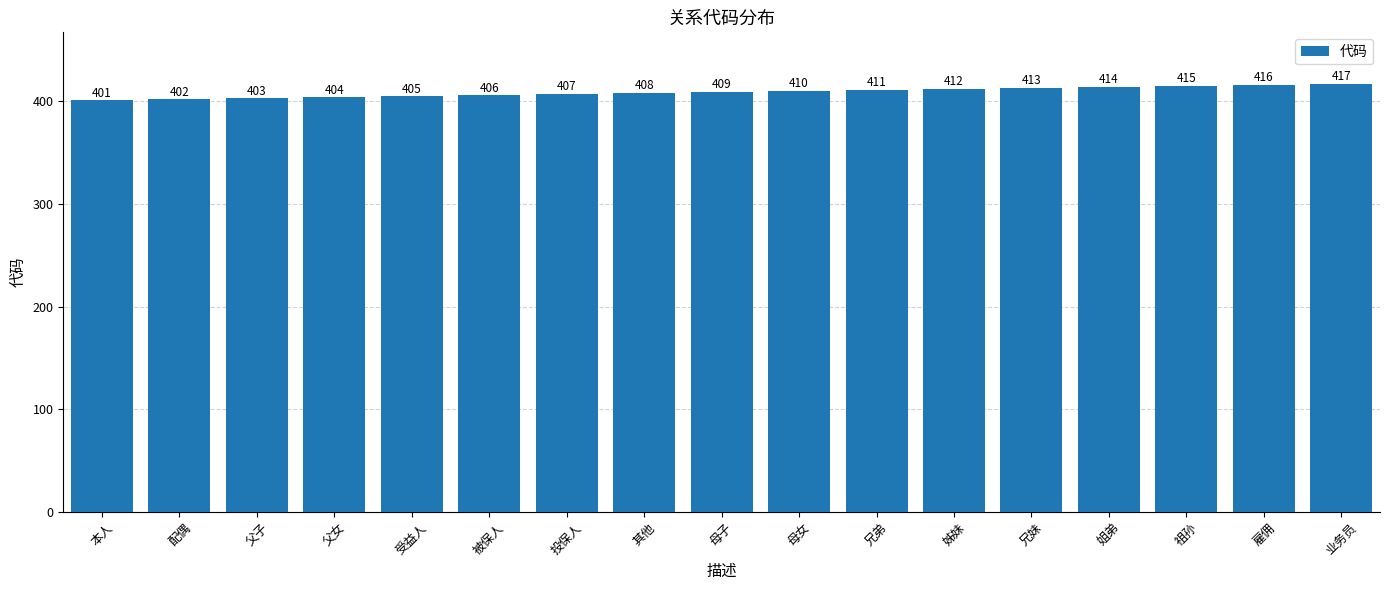

Approximately how many times larger is the value at 母子 compared to 雇佣?

1.0